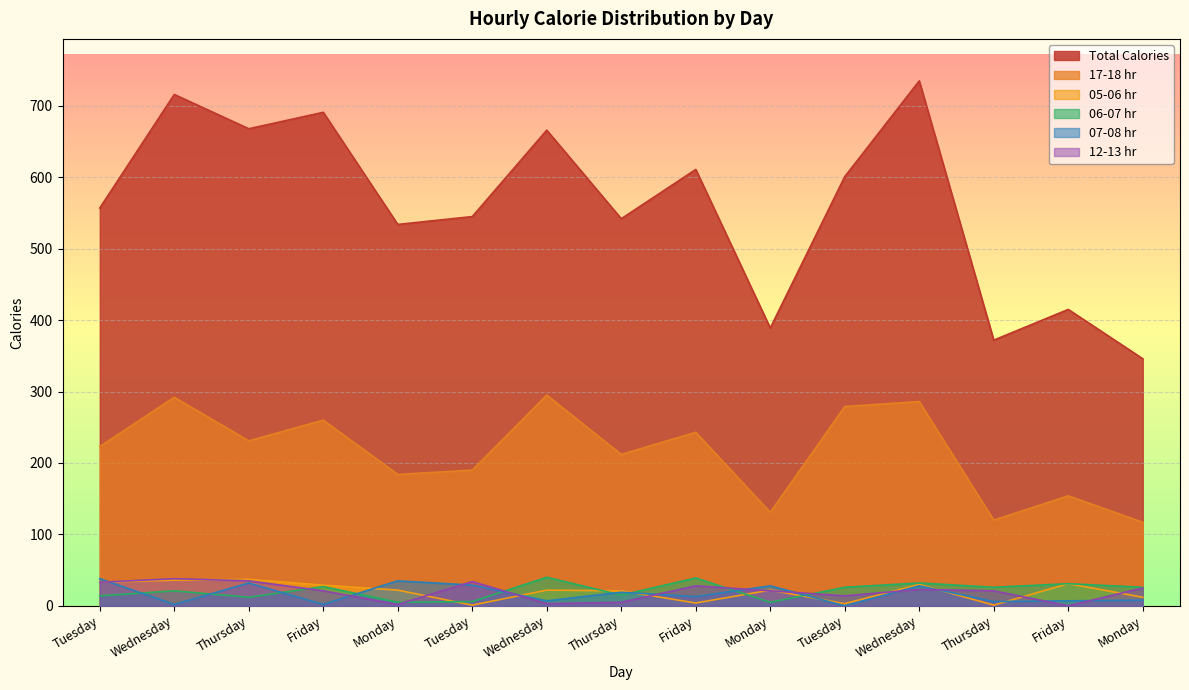

What is the difference between the second highest and minimum values in the 06-07 hr series?

34